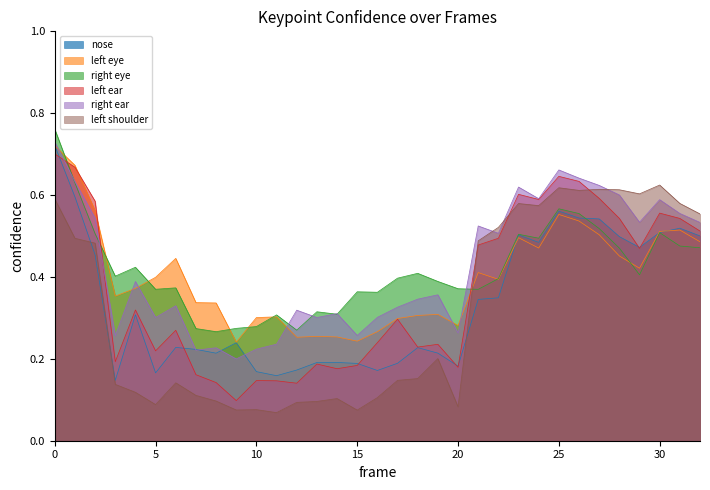

What is the sum of the a_left_eye_confidence values at 4 and 19?

0.7